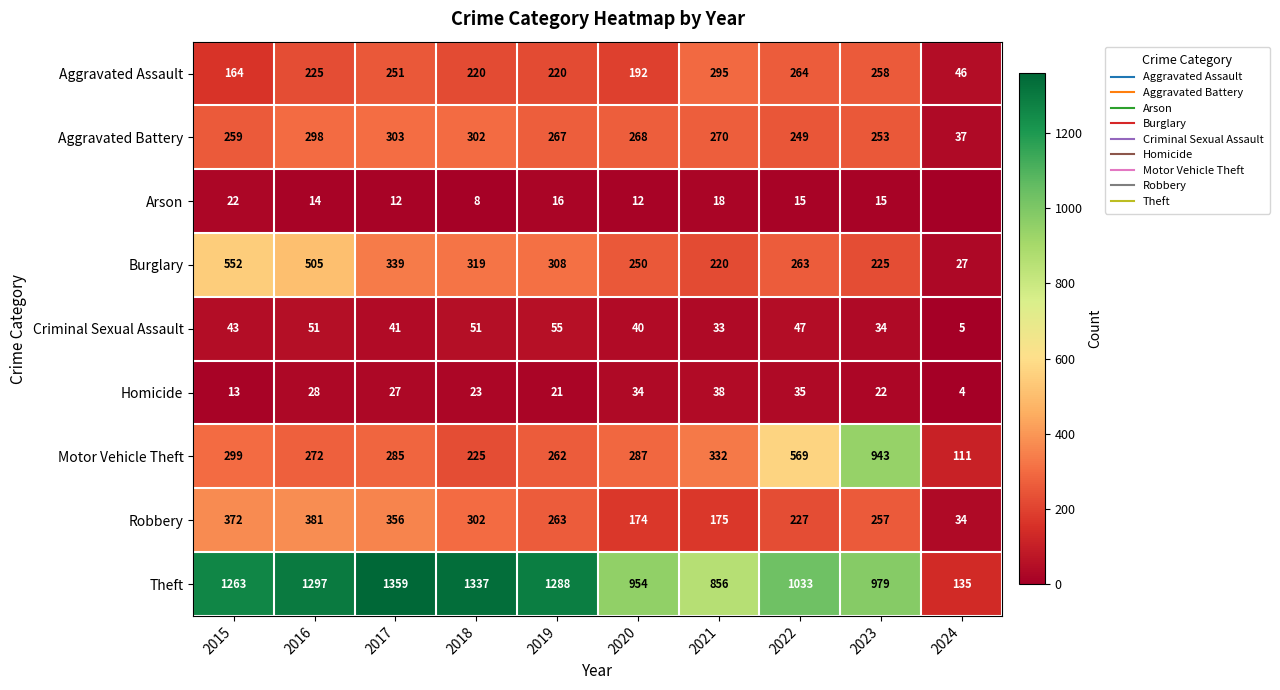

Rank the series at 2021 from highest to lowest value.

Theft, Motor Vehicle Theft, Aggravated Assault, Aggravated Battery, Burglary, Robbery, Homicide, Criminal Sexual Assault, Arson